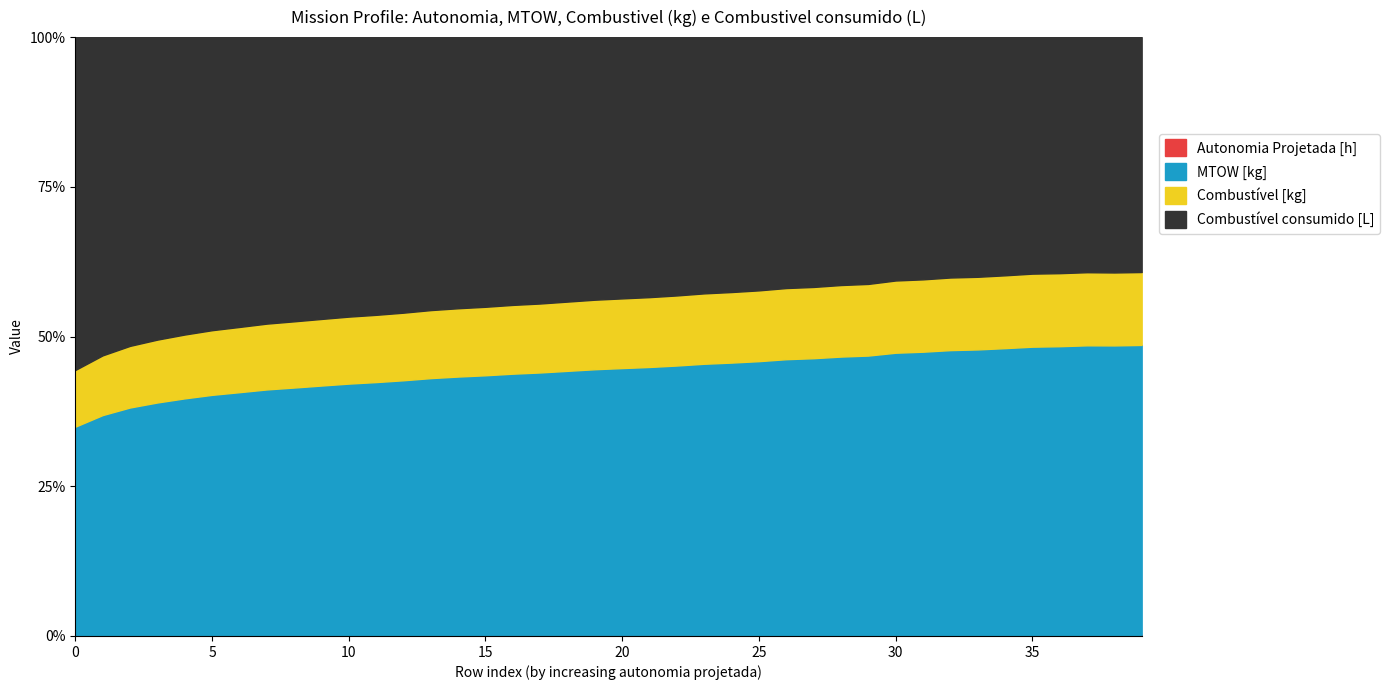

True or false: Autonomia Projetada [h] has a value of 0.1 at 3.

False